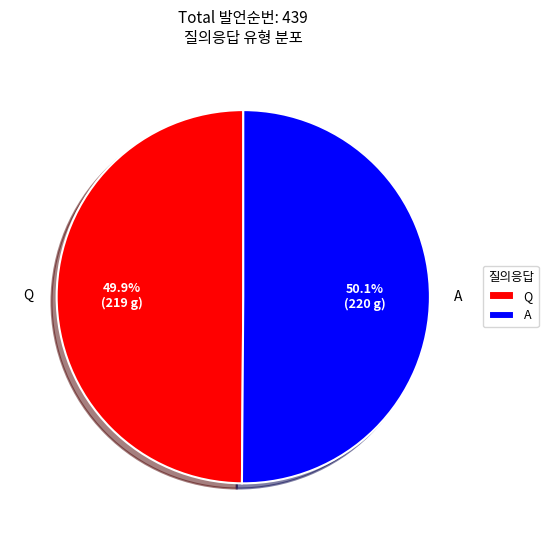

To the nearest percent, what portion does A represent?

50%